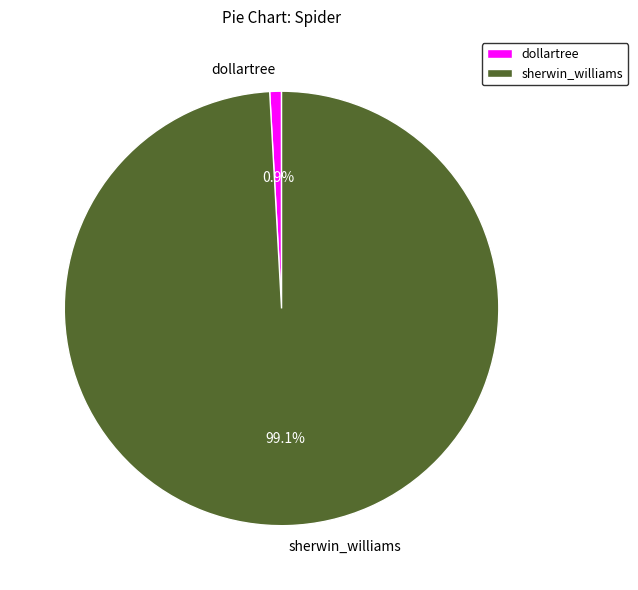

Between sherwin_williams and dollartree, which is larger?

sherwin_williams